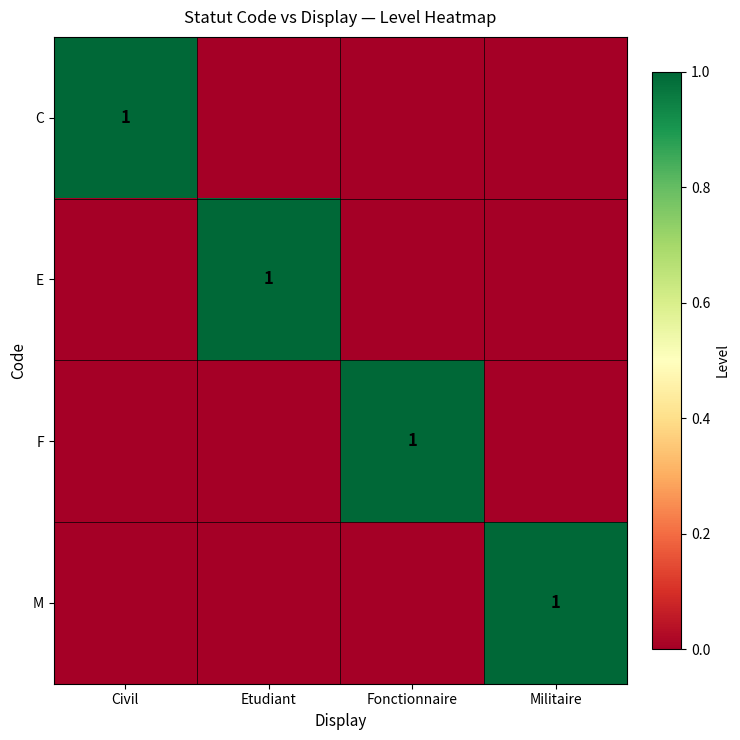

Is it true that F equals 1 at Fonctionnaire?

True